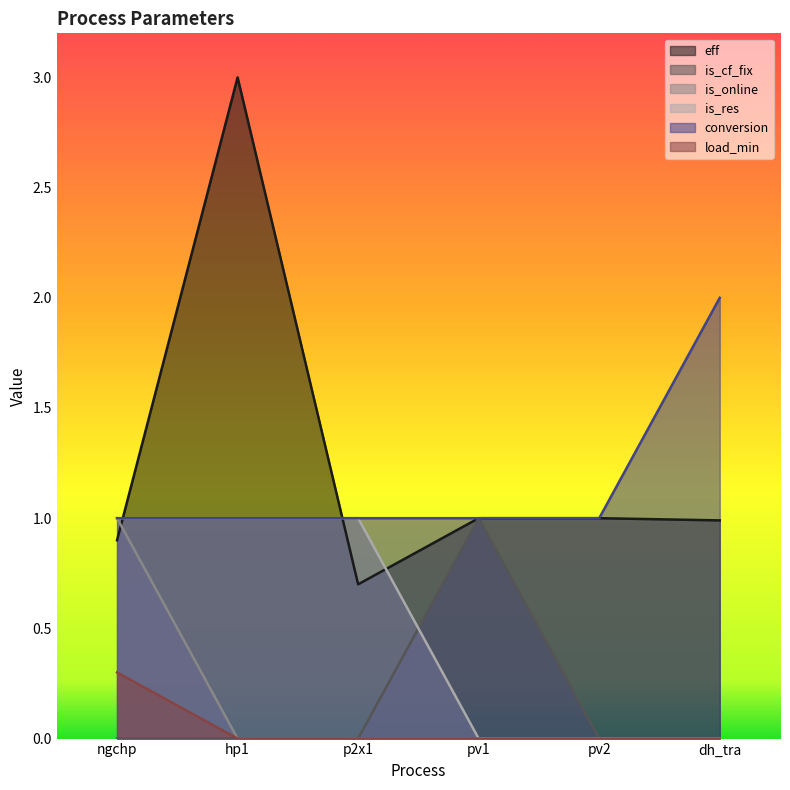

Rank the categories by eff value from lowest to highest.

p2x1, ngchp, dh_tra, pv1, pv2, hp1